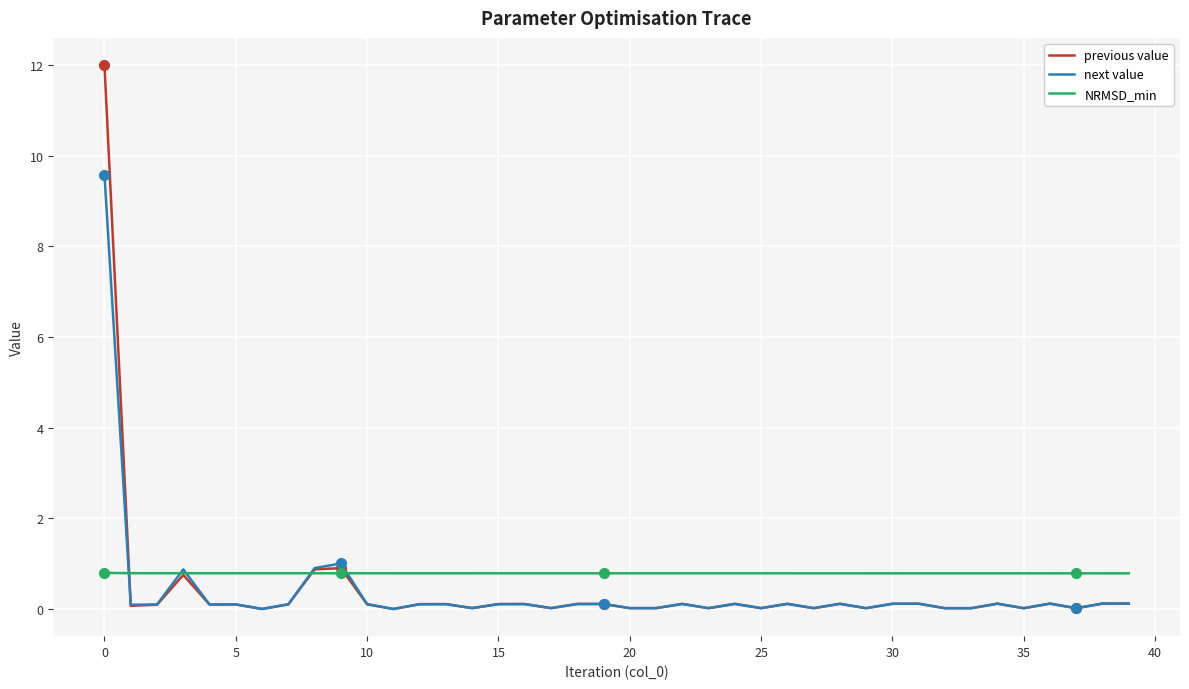

True or false: next value and previous value intersect in this chart.

True